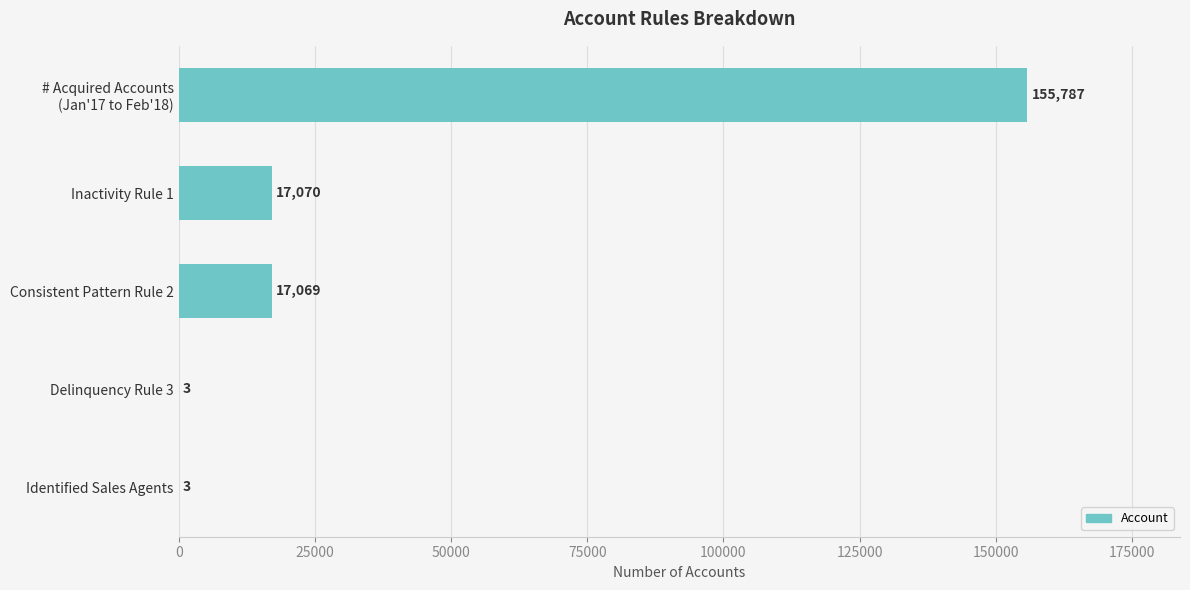

What is the greatest value displayed?

155787